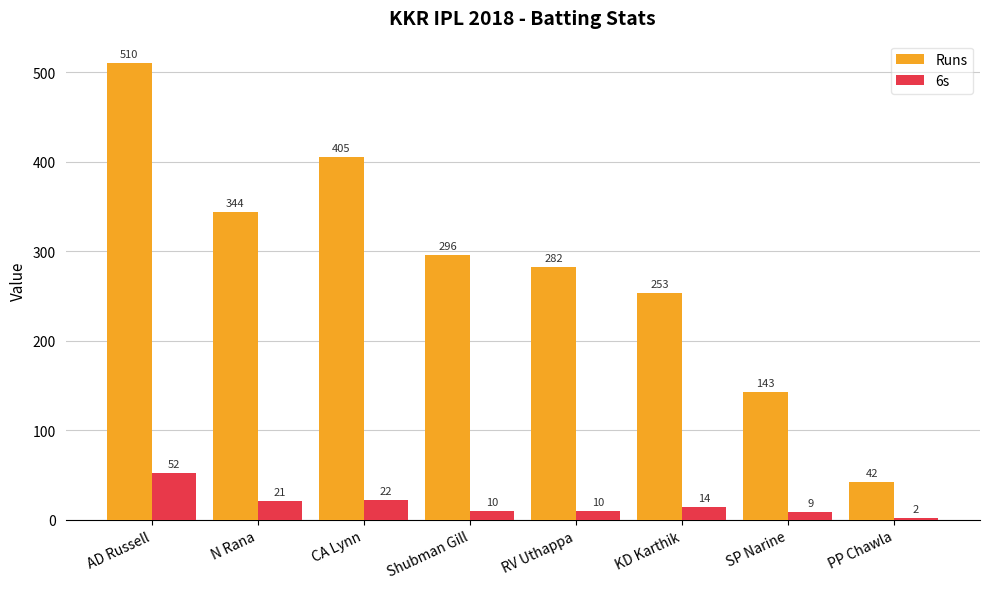

What position from the left is PP Chawla?

8